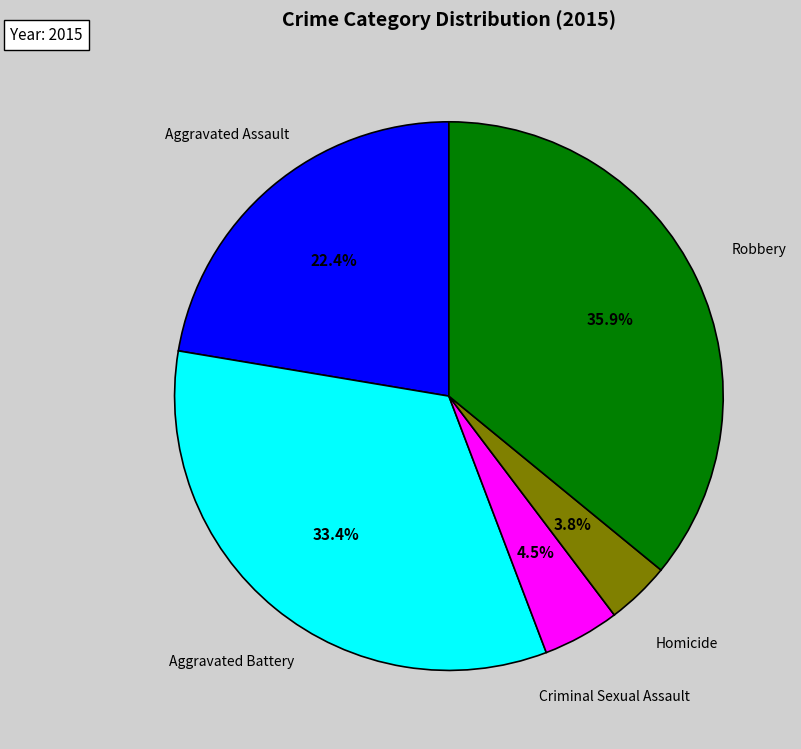

Count the number of slices in the pie.

5